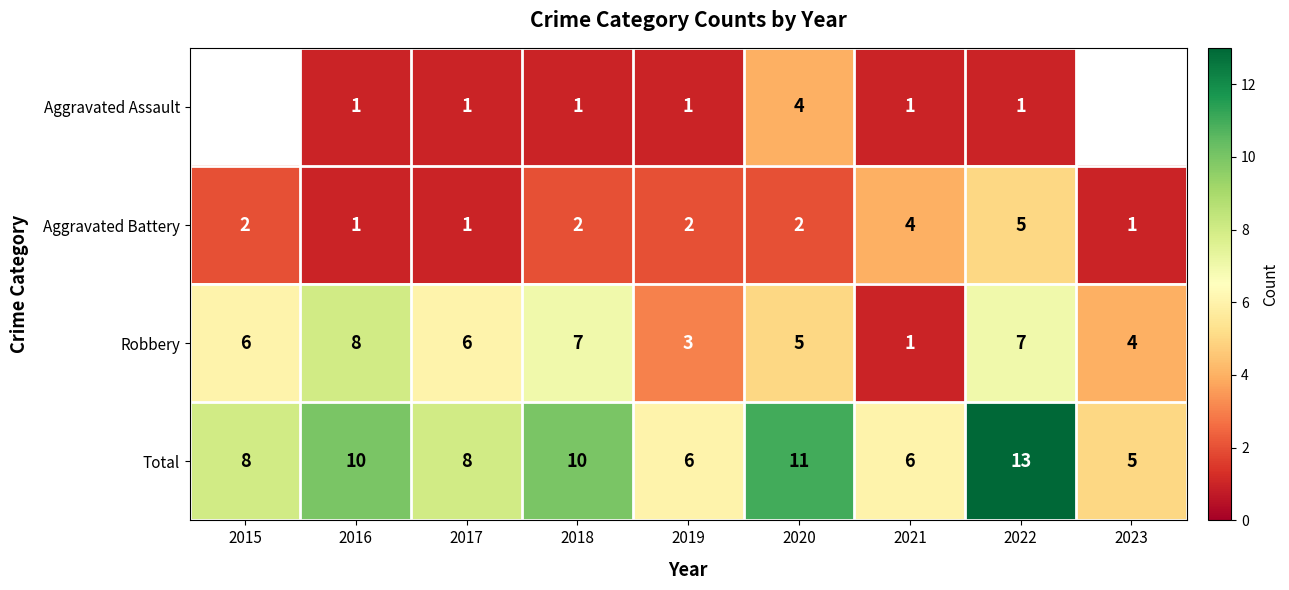

What is the minimum value for Total?

5